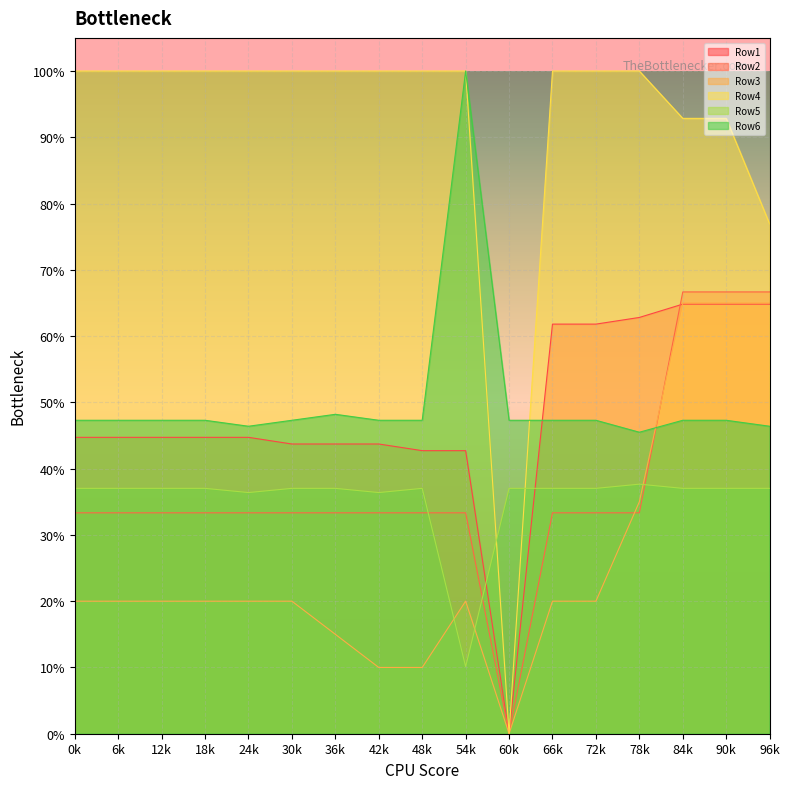

At which category is the sum across all series the highest?

84k